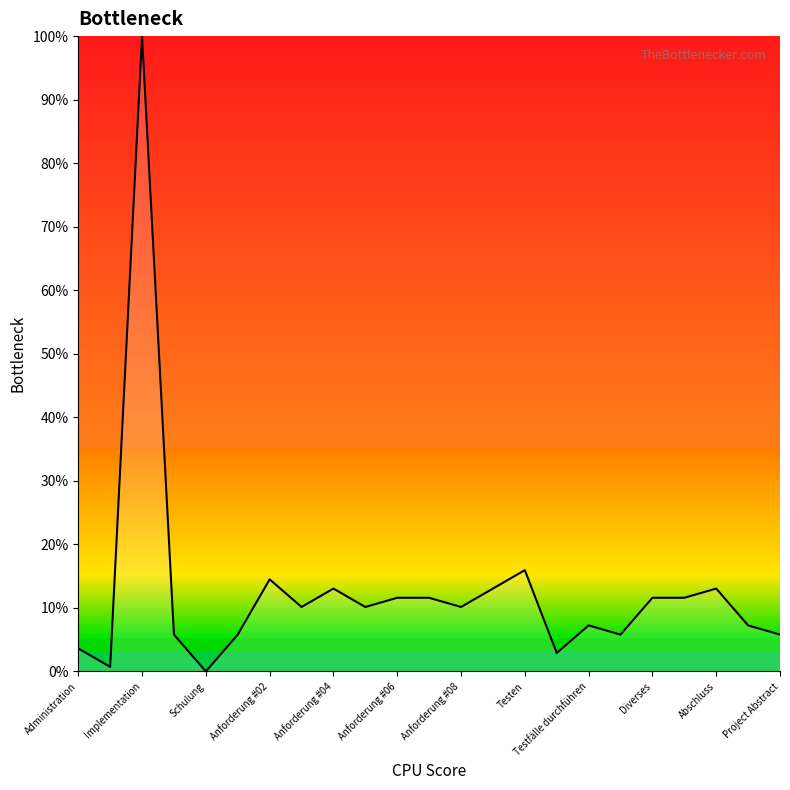

What is the difference between the maximum and minimum values?

100.0